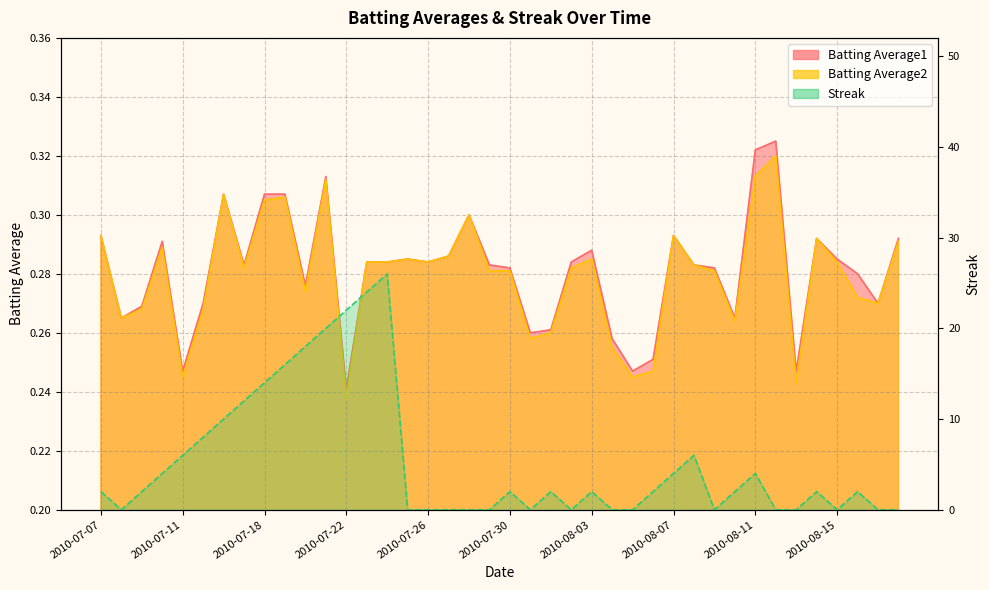

Which has a higher value, 2010-08-18 or 2010-08-12?

2010-08-12